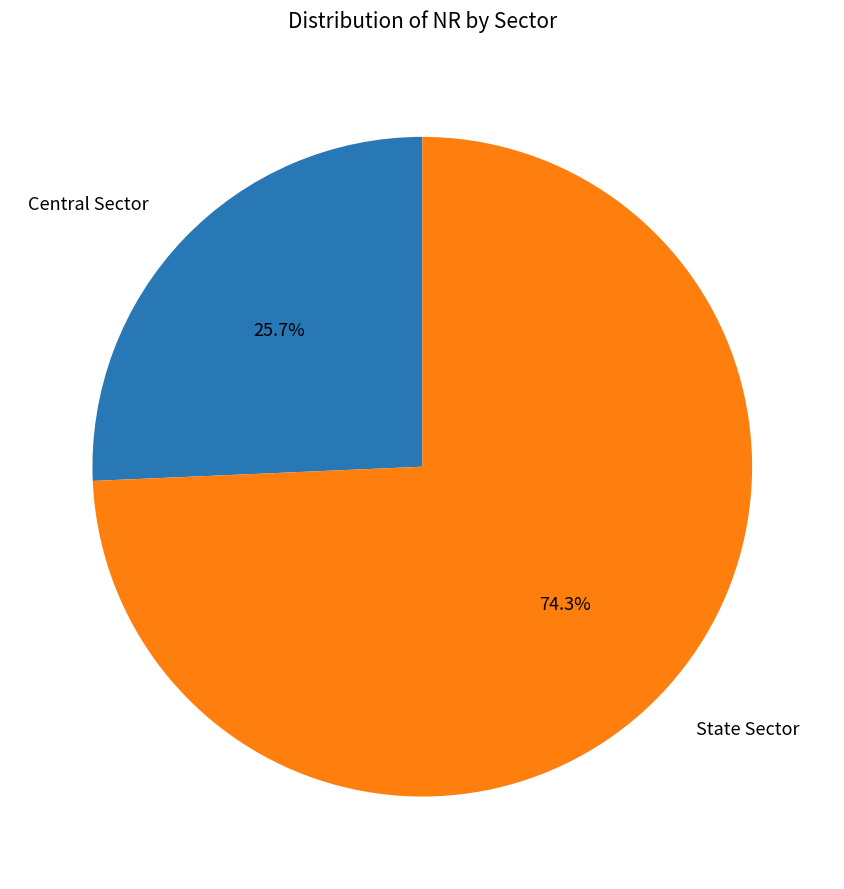

Is it true that State Sector is 74% of the pie?

True